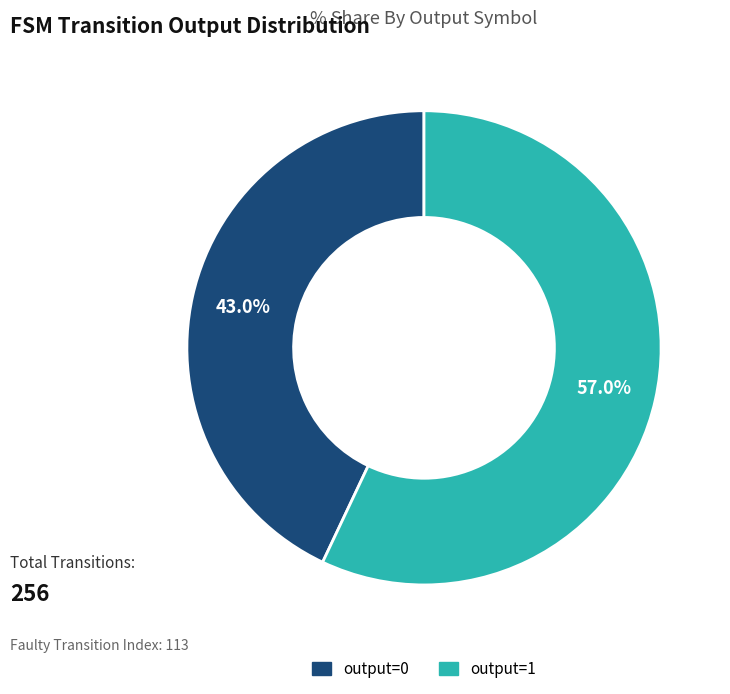

How many segments does this pie chart have?

2